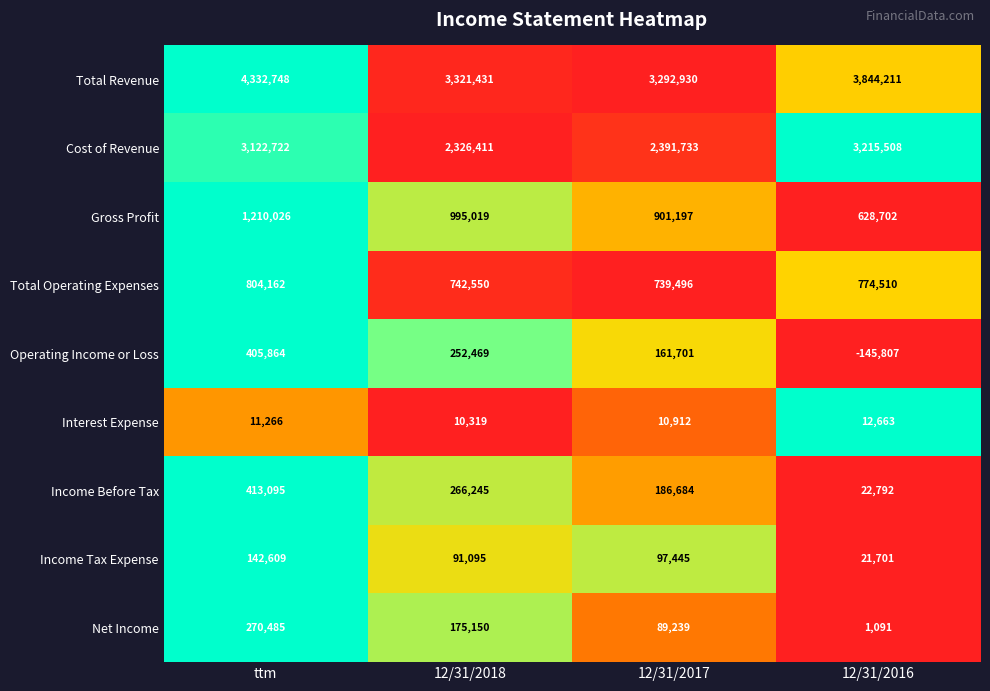

Rank the series by their maximum value, from highest to lowest.

Total Revenue, Cost of Revenue, Gross Profit, Total Operating Expenses, Income Before Tax, Operating Income or Loss, Net Income, Income Tax Expense, Interest Expense